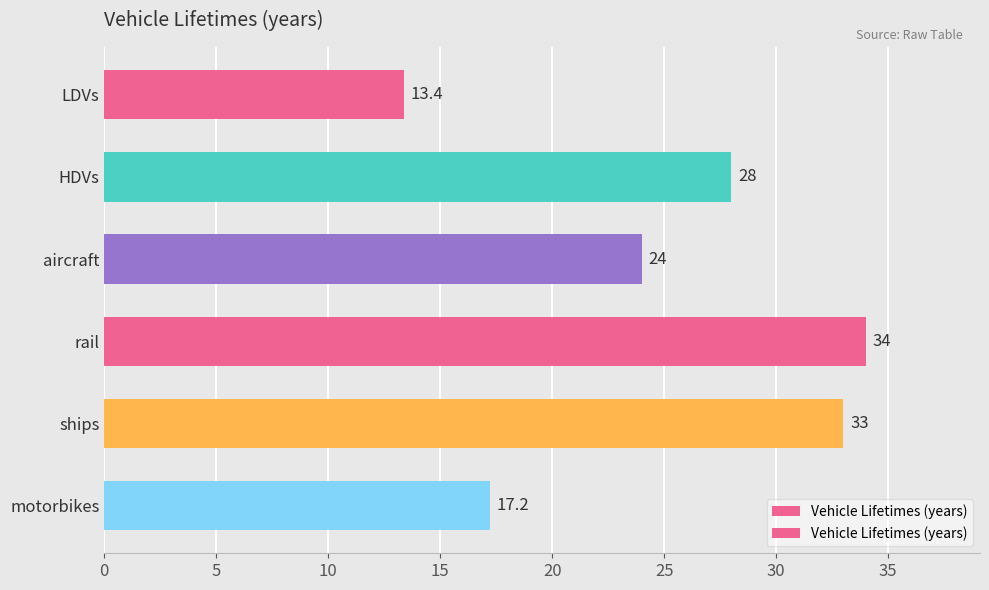

Approximately how many times larger is the value at motorbikes compared to aircraft?

0.7